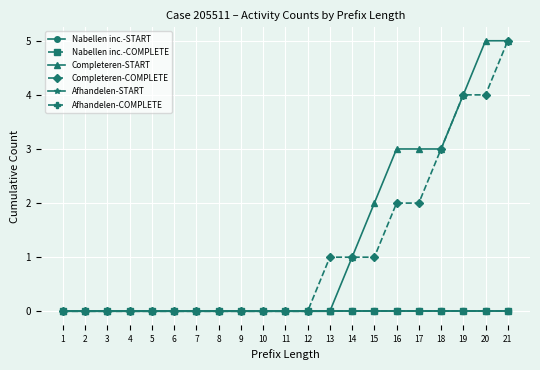

Is this an area chart (filled region under the line)?

No